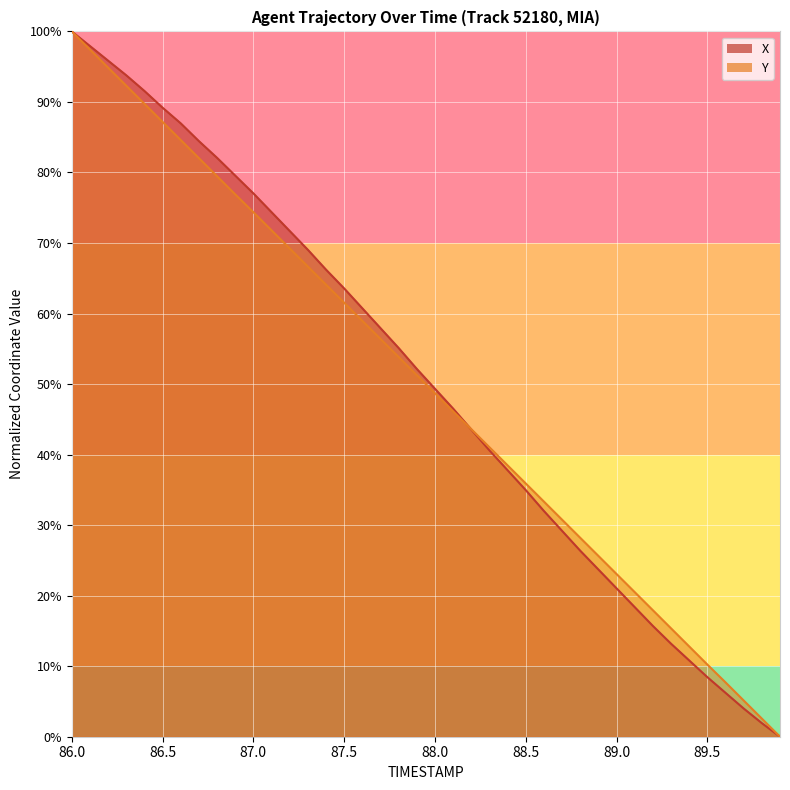

List the series in order of their peak value, highest first.

X, Y